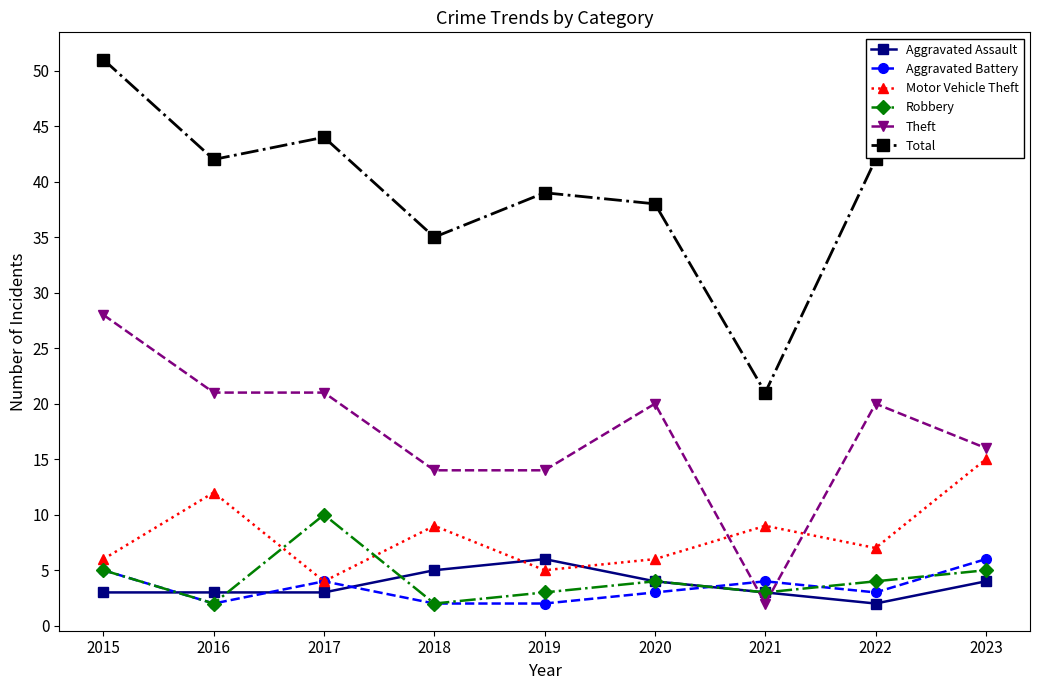

True or false: Aggravated Battery has a value of 4 at 2021.

True